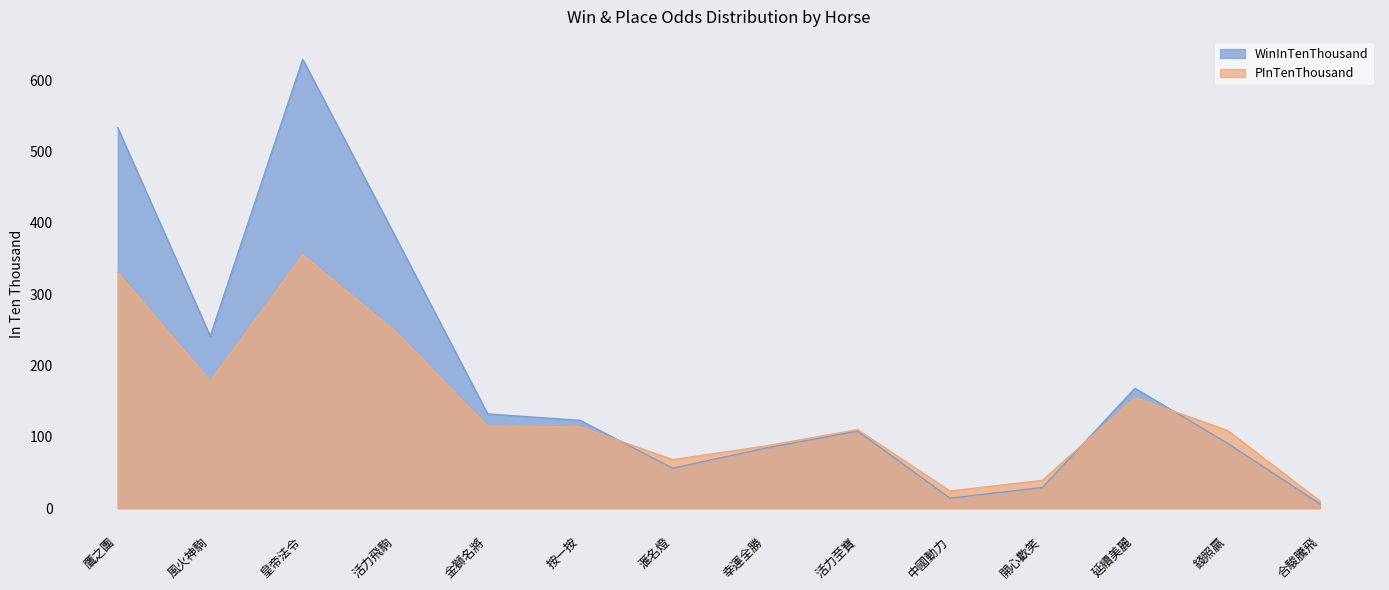

What are all the series names shown in the legend?

WinInTenThousand, PInTenThousand